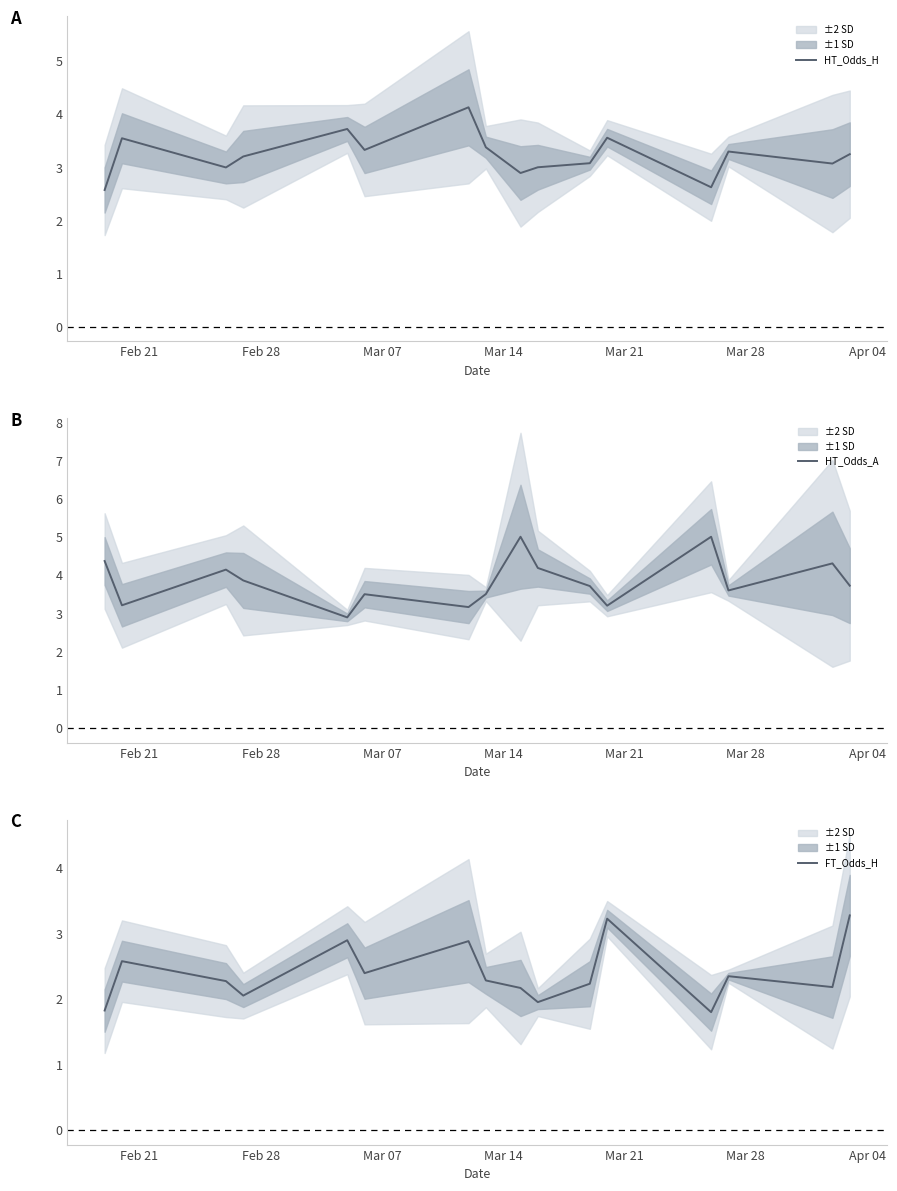

What is the minimum value for HT_Odds_H?

2.6